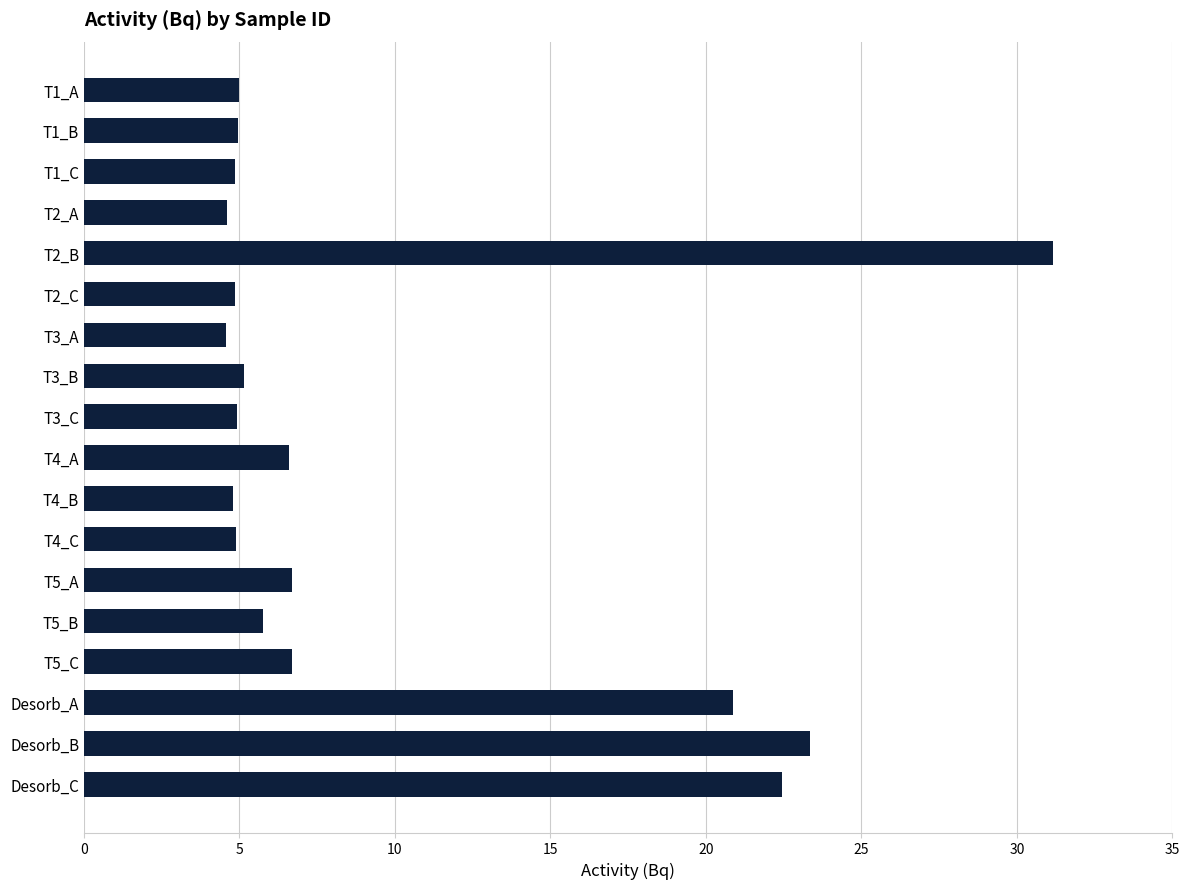

What is the label of the 14th bar from the bottom?

T2_B